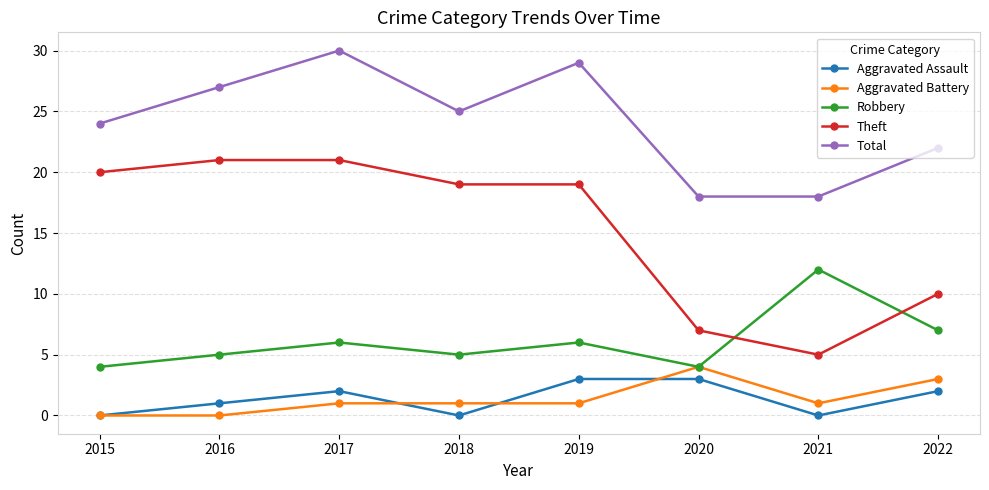

What is the value of the Theft point at the 4th from the left?

19